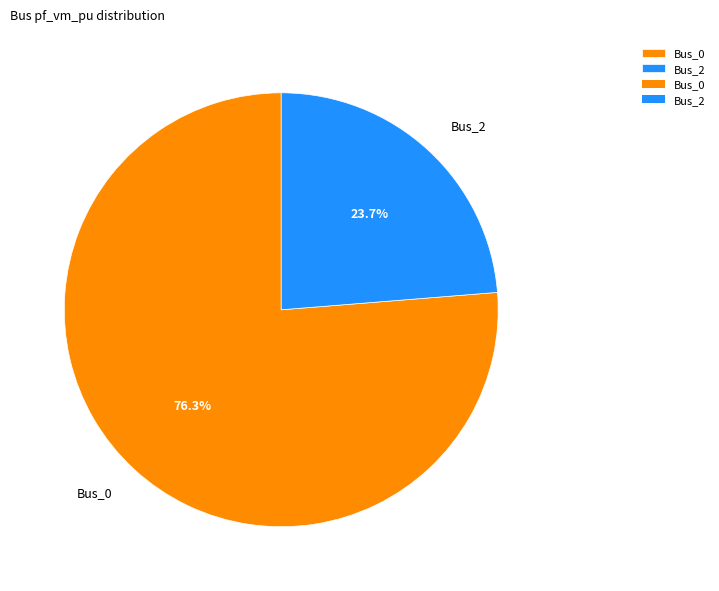

Between Bus_2 and Bus_0, which is larger?

Bus_0